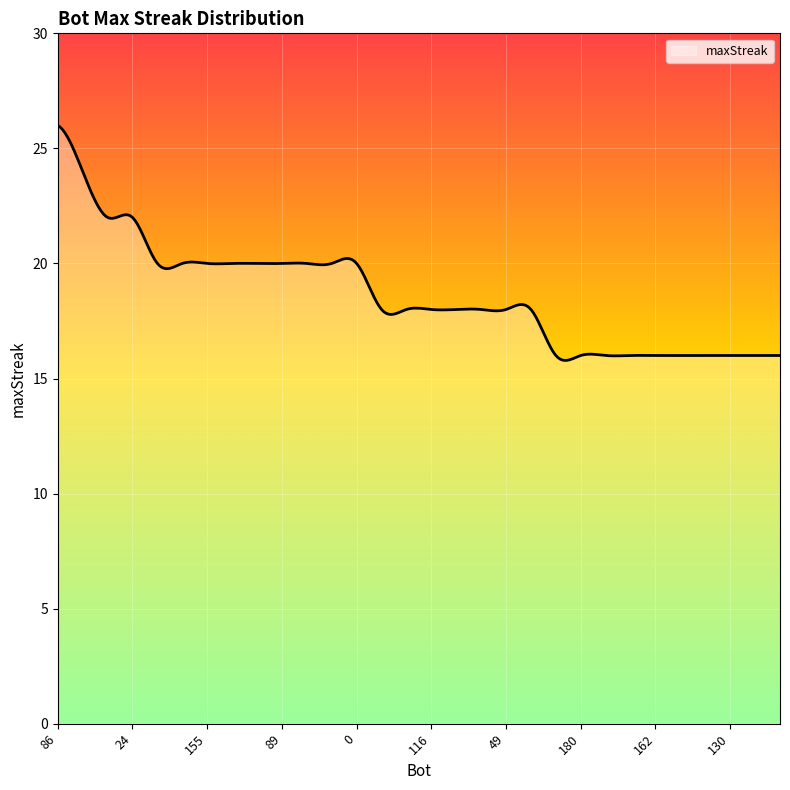

Reading right to left, extract all data points from this chart.

16	16	16	16	16	16	16	16	16	16	18	18	18	18	18	18	18	20	20	20	20	20	20	20	20	20	22	22	24	26